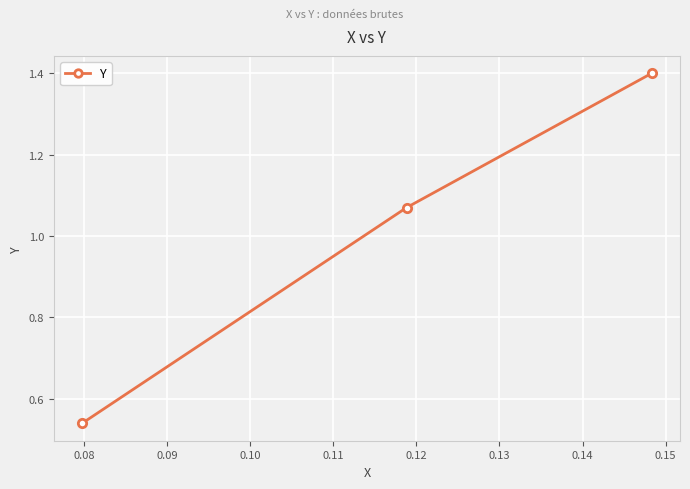

What is the value of the 3rd point from the left?

1.4